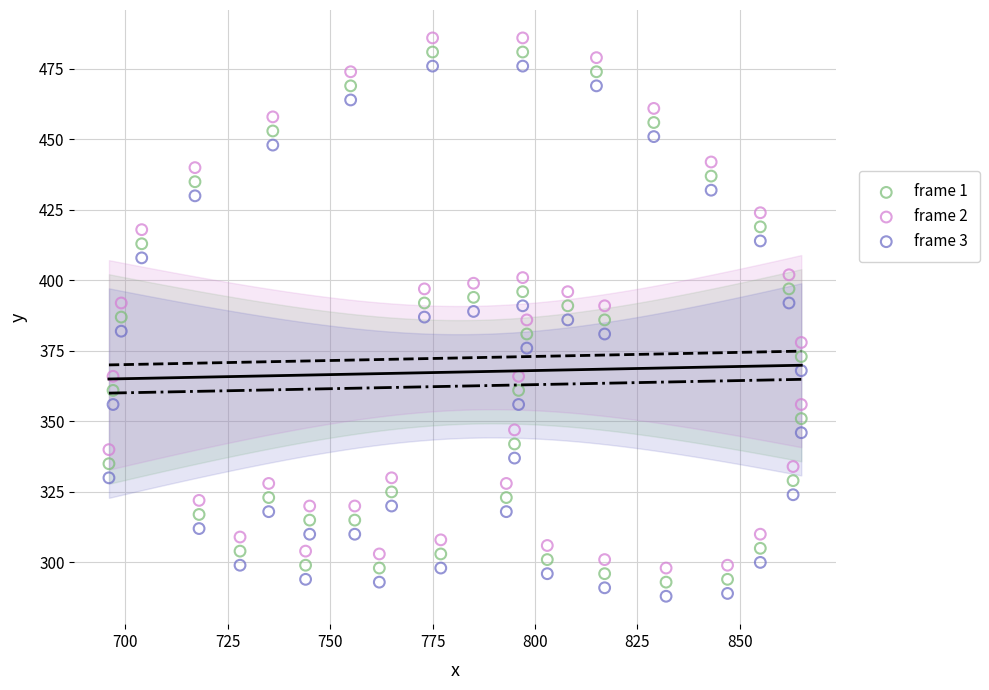

Across all data points, what is the range of X values (max minus min)?

169